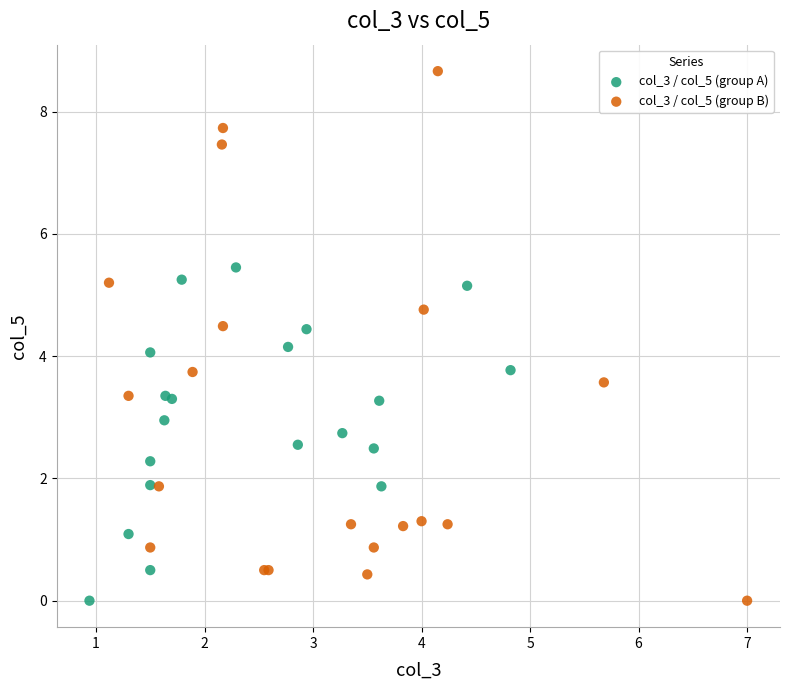

Which series has the largest Y range (max minus min)?

col_3 / col_5 (group B)